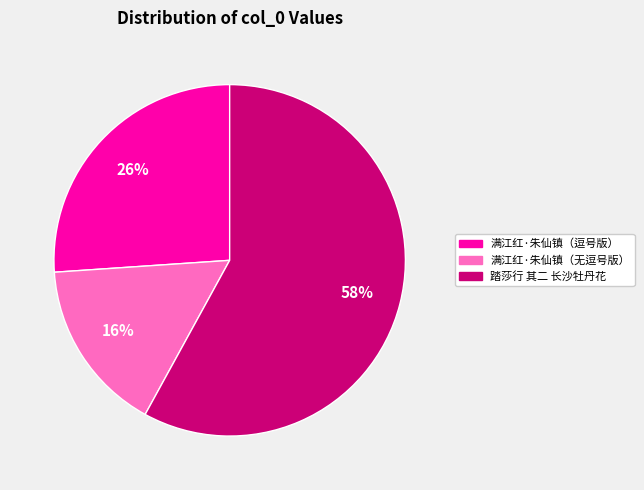

To the nearest percent, what is the difference between the largest and smallest slice percentages?

42%